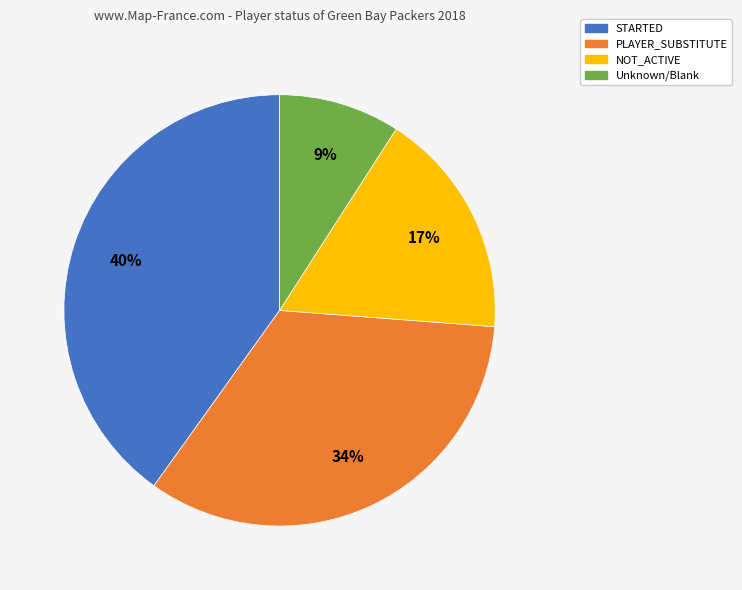

How many slices are in this pie chart?

4